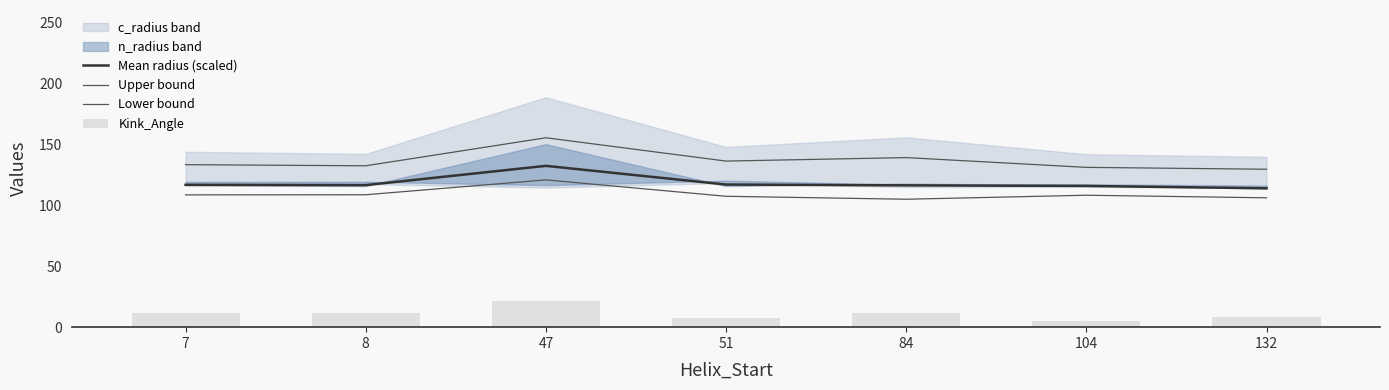

Is it true that Lower bound equals 65.4 at 104?

False